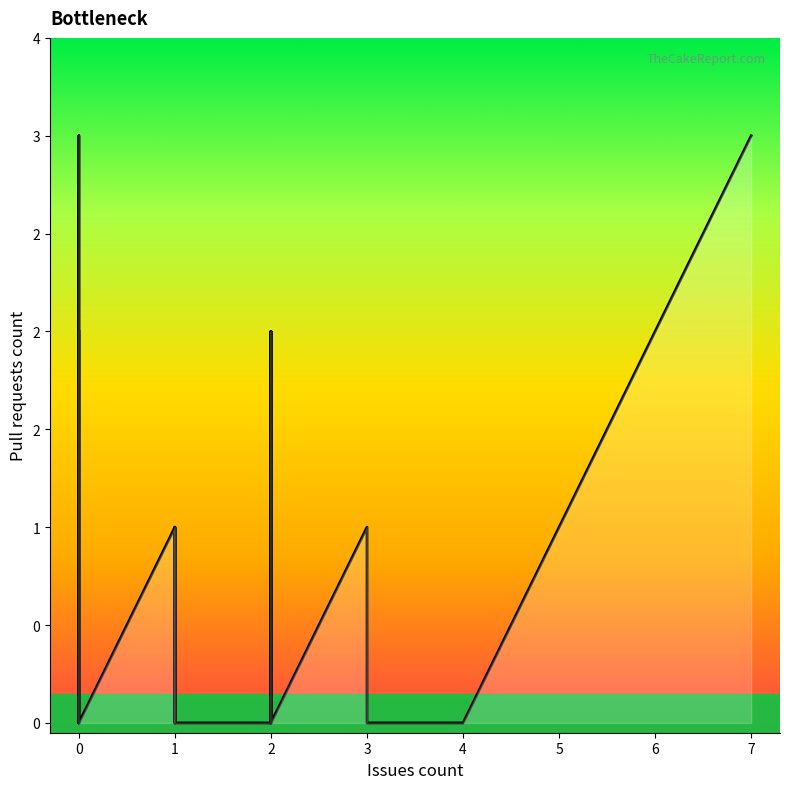

How many positive values are there?

15